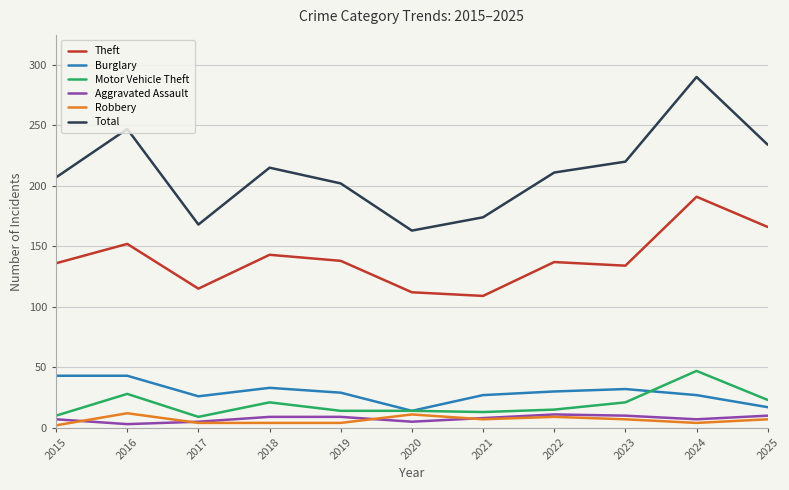

What is the difference between the second highest and second lowest values in the Theft series?

54